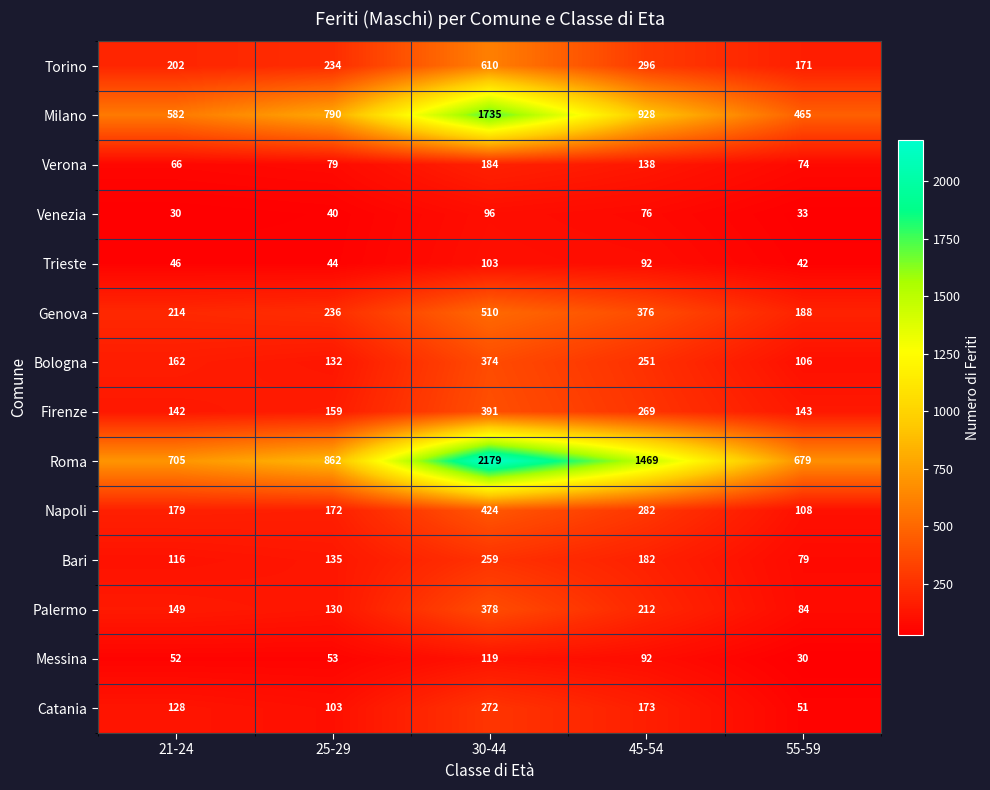

Rank the series at 21-24 from lowest to highest value.

Venezia, Trieste, Messina, Verona, Bari, Catania, Firenze, Palermo, Bologna, Napoli, Torino, Genova, Milano, Roma